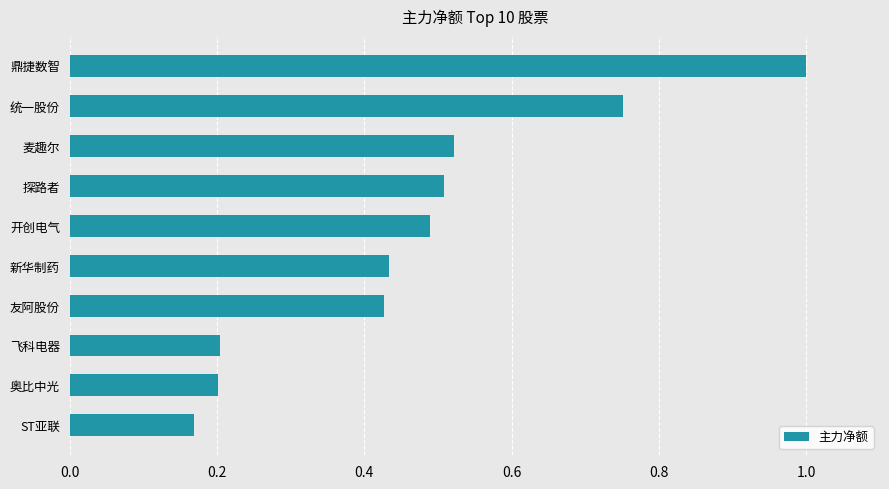

What is the sum of the values at 麦趣尔 and 新华制药?

1.0